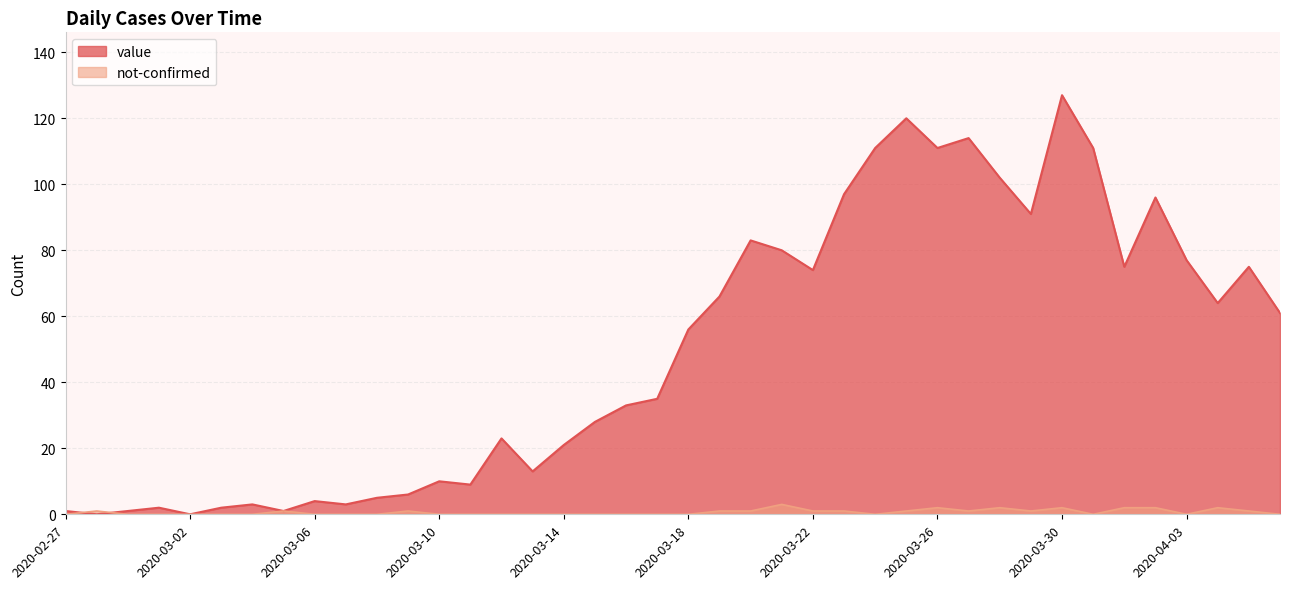

Reading left to right, extract all data points from this chart.

value: 1	0	1	2	0	2	3	1	4	3	5	6	10	9	23	13	21	28	33	35	56	66	83	80	74	97	111	120	111	114	102	91	127	111	75	96	77	64	75	61
not-confirmed: 0	1	0	0	0	0	0	1	0	0	0	1	0	0	0	0	0	0	0	0	0	1	1	3	1	1	0	1	2	1	2	1	2	0	2	2	0	2	1	0